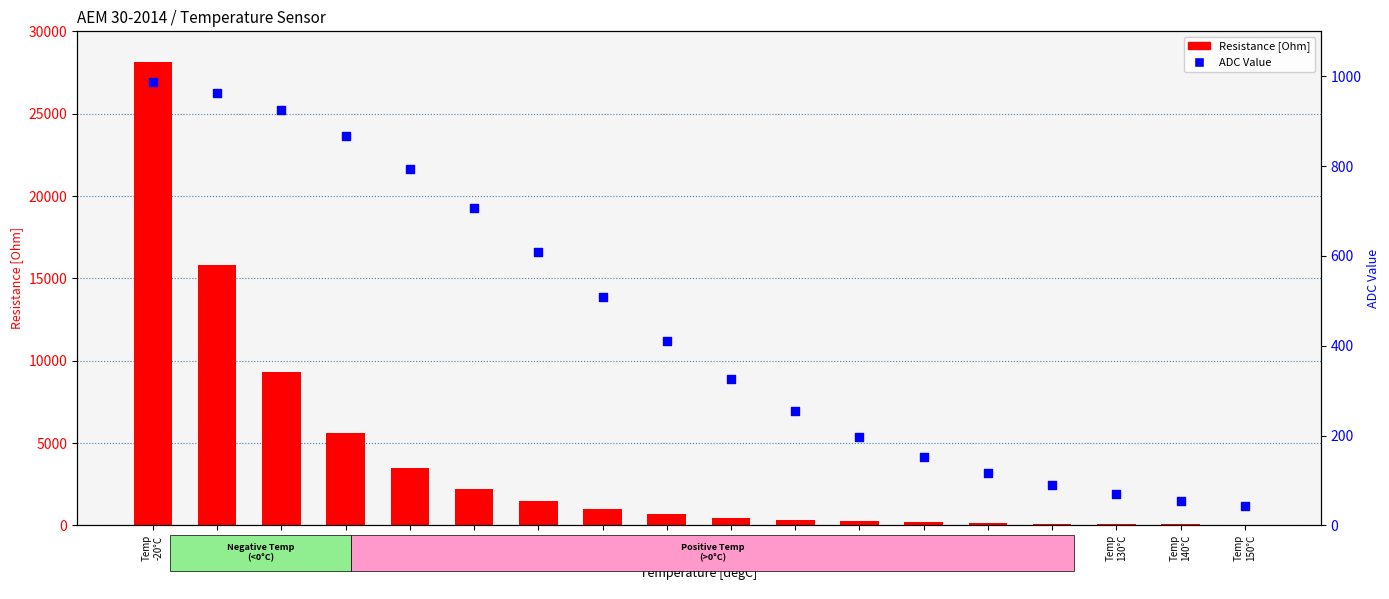

Which series reaches the maximum Y coordinate?

Resistance